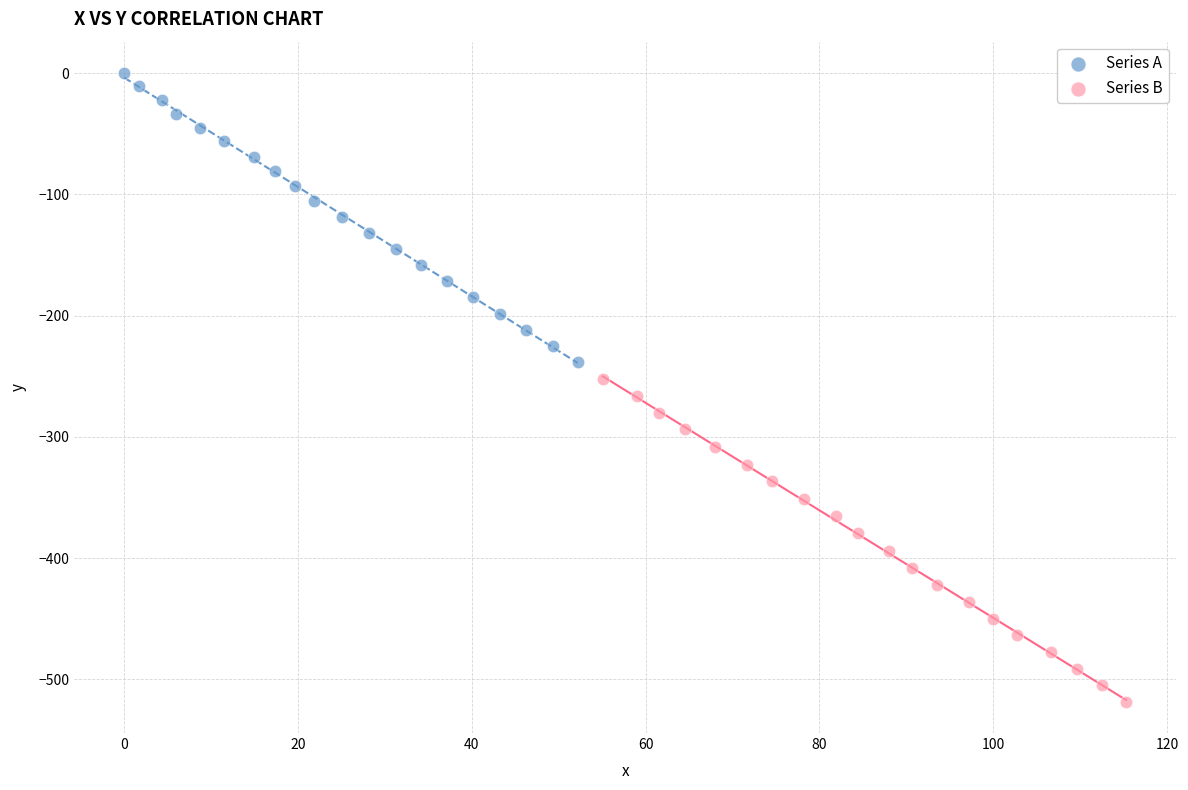

Which series contains the lowest Y value?

Series B